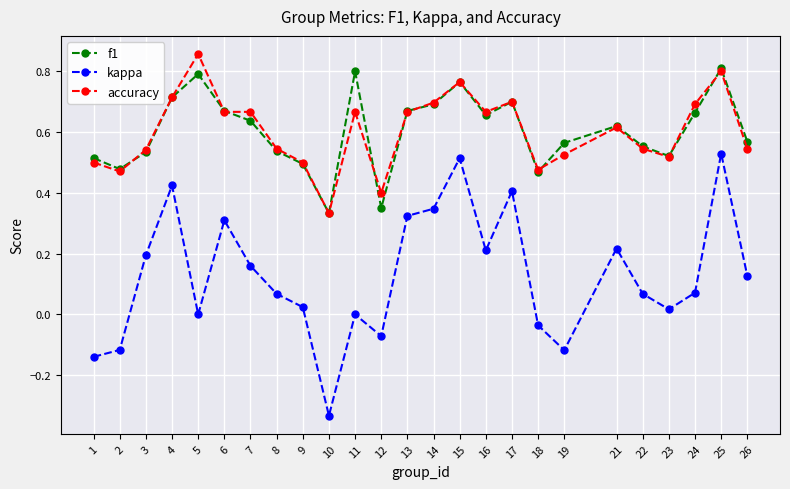

Which category has the highest value in the accuracy series?

5